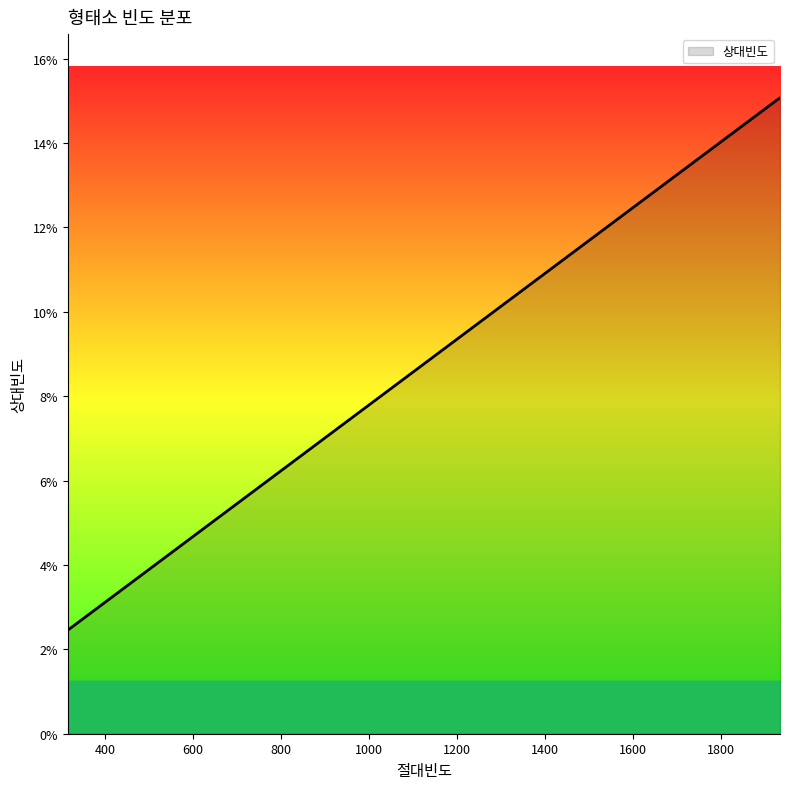

Does the chart have visible grid lines?

No